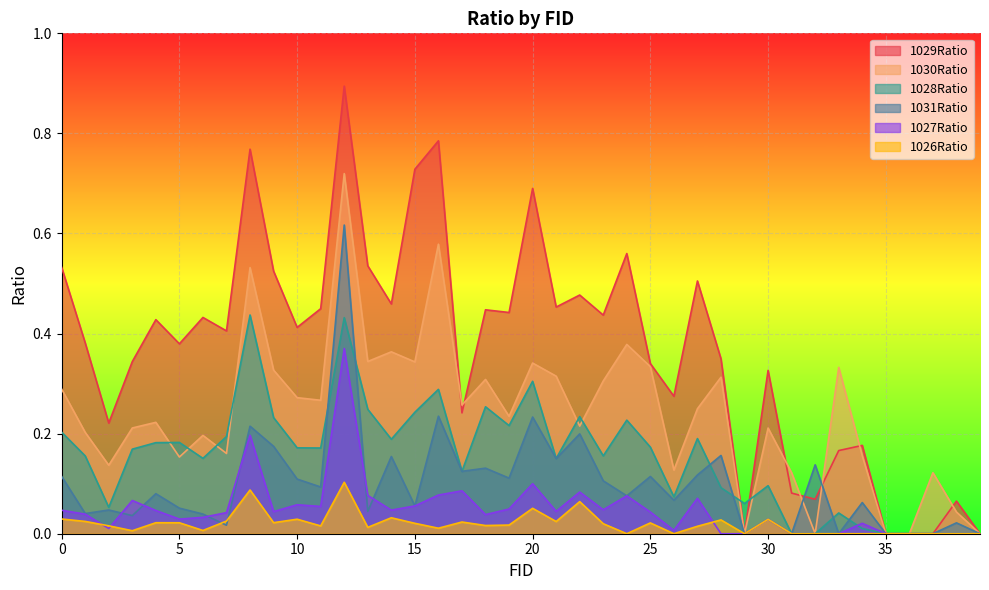

Which category has the lowest value in the 1027Ratio series?

28